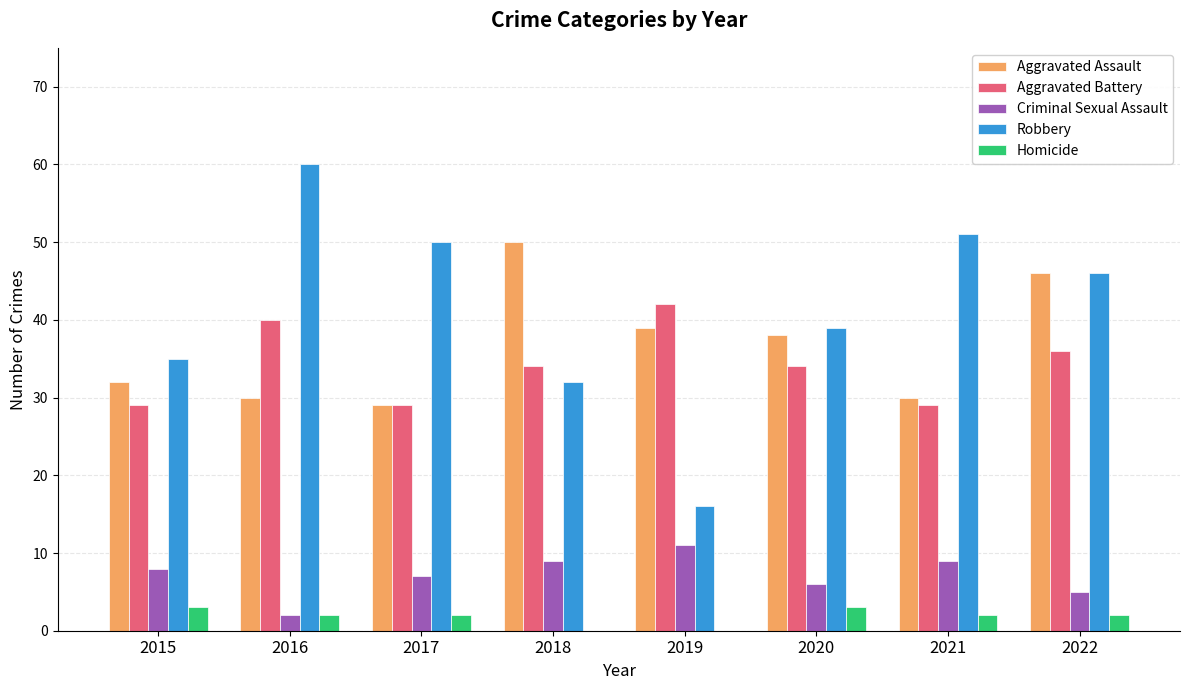

At which category does the chart reach its peak across all series?

2016